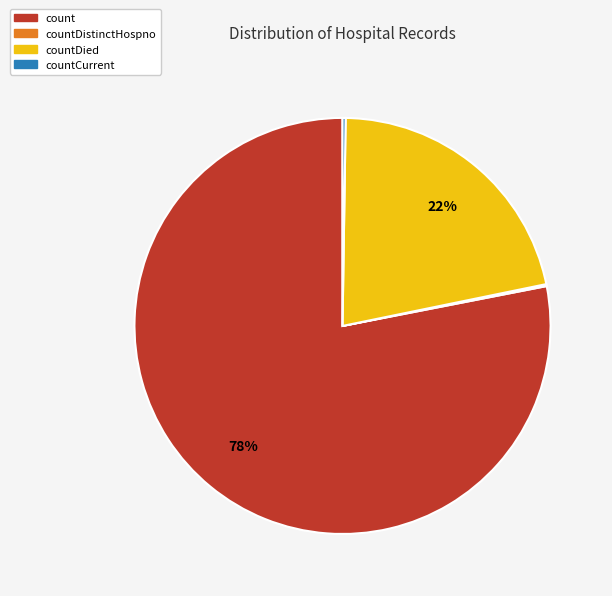

Which slice is the largest?

count